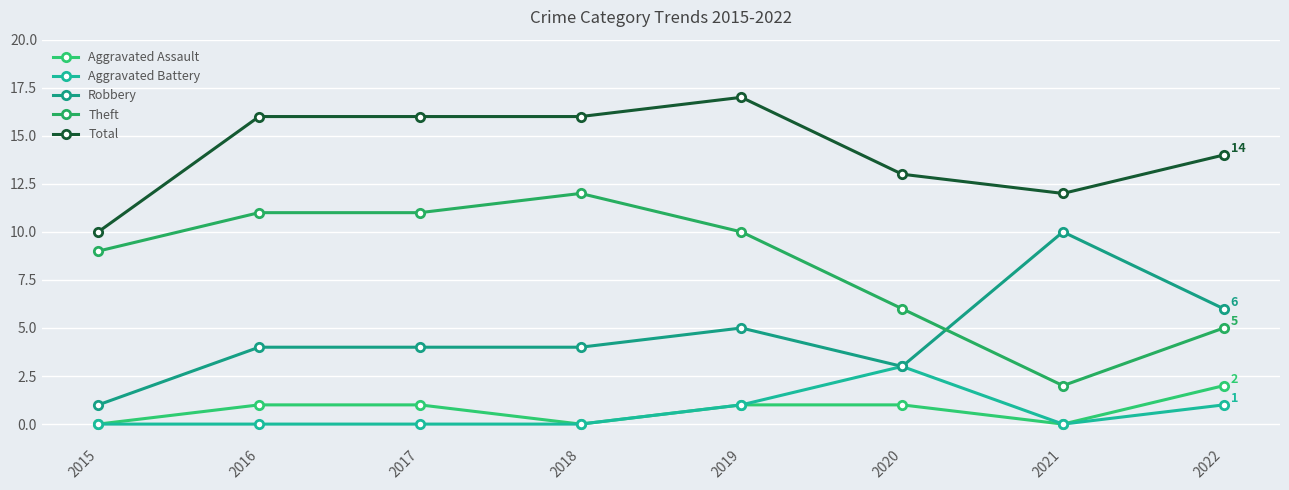

List the labels in order of Robbery value, largest first.

2021, 2022, 2019, 2016, 2017, 2018, 2020, 2015